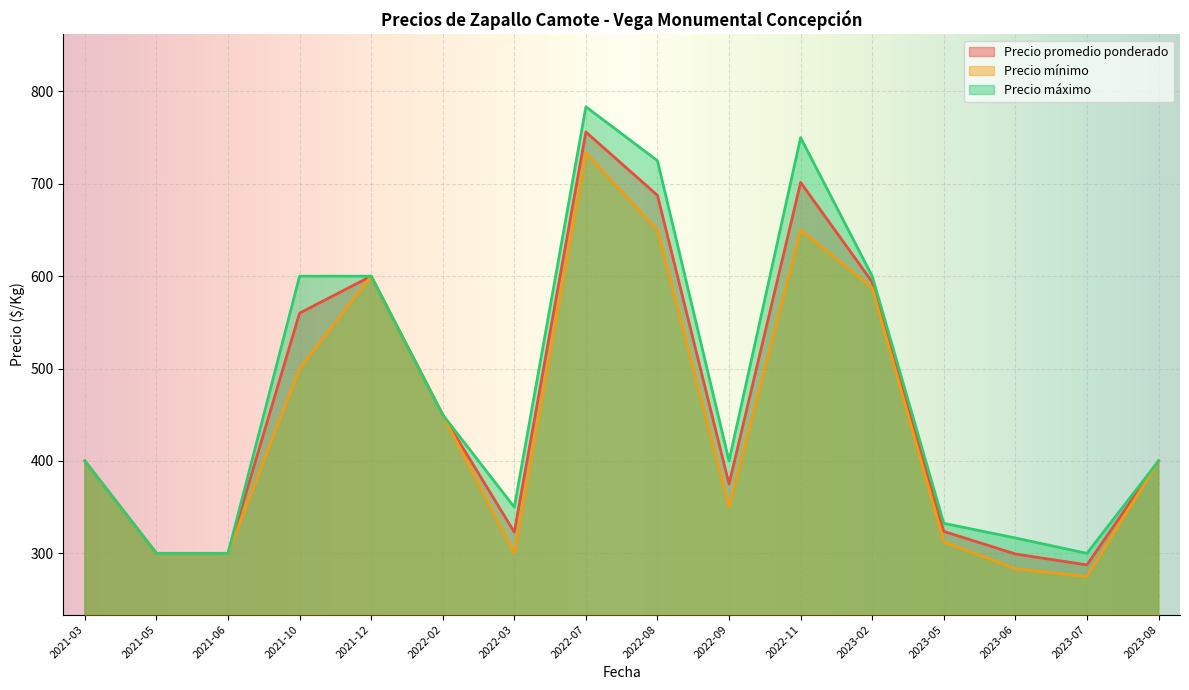

True or false: Precio mínimo and Precio máximo cross at least once.

False